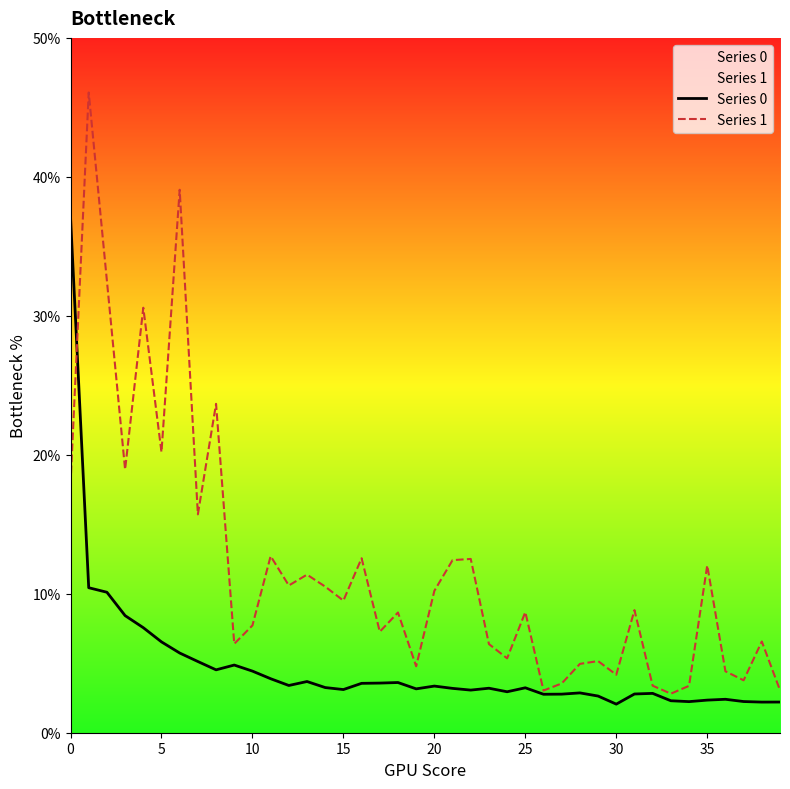

What is the sum of all Series 1 values?

471.4